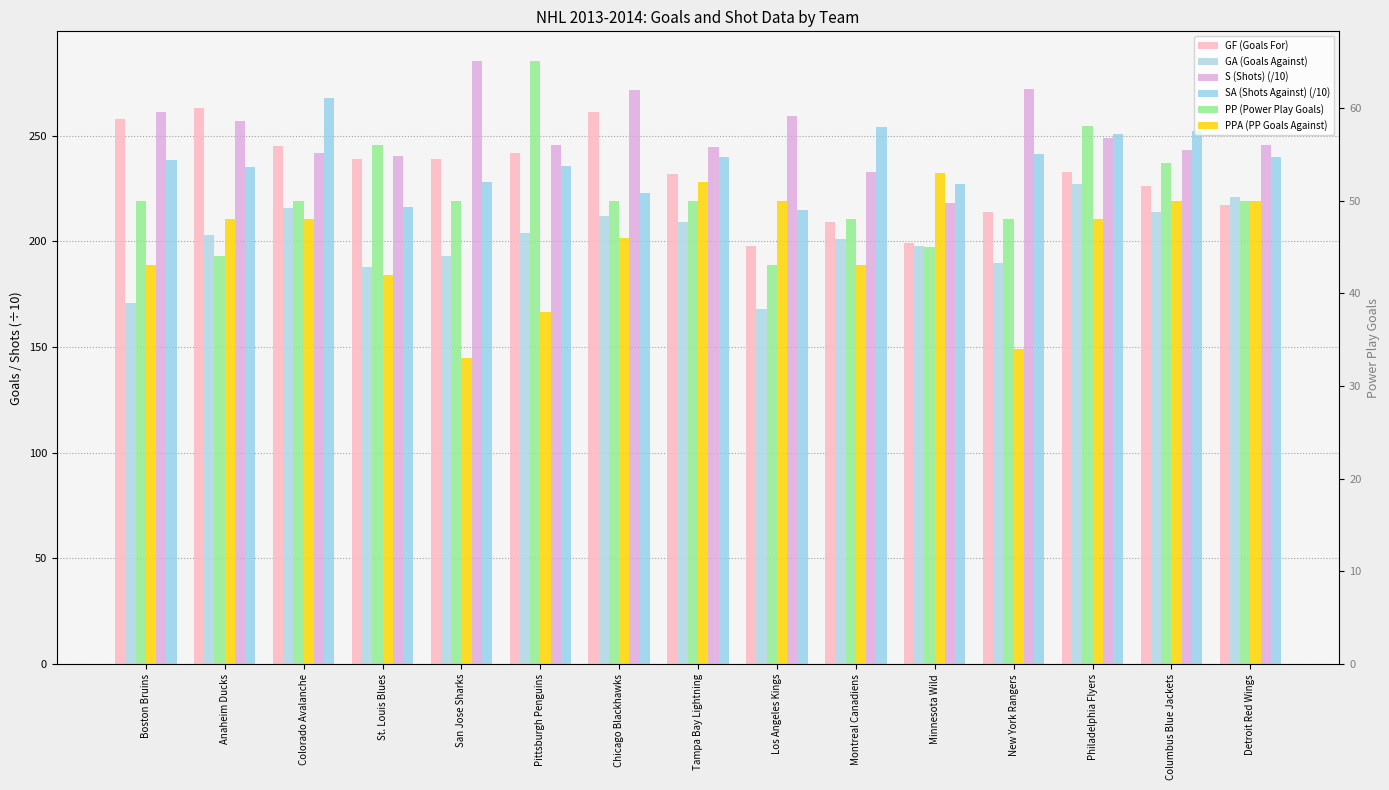

What is the minimum value for PPA (PP Goals Against)?

33.0